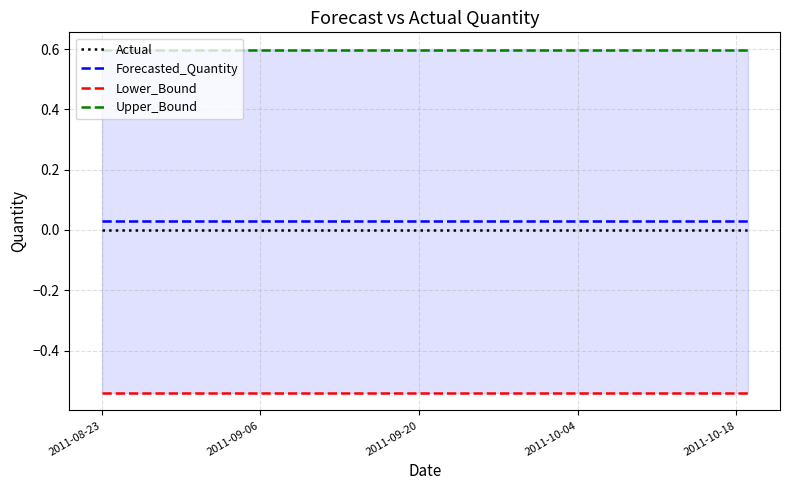

True or false: Forecasted_Quantity and Actual cross at least once.

False